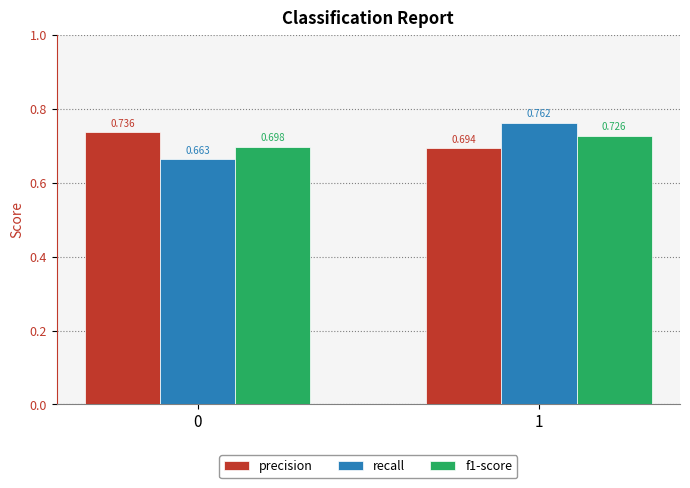

Is the value of recall at 0 greater than the value of precision at 1?

No